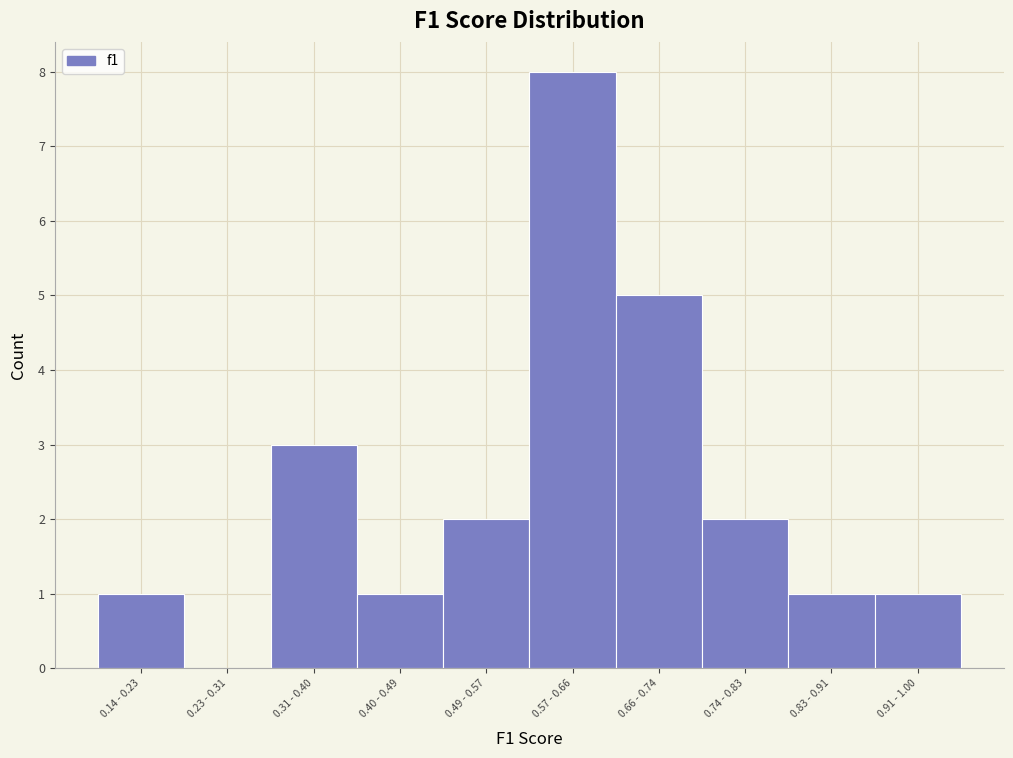

Reading left to right, what are all the values shown in this chart?

0.14 - 0.23=1	0.23 - 0.31=0	0.31 - 0.40=3	0.40 - 0.49=1	0.49 - 0.57=2	0.57 - 0.66=8	0.66 - 0.74=5	0.74 - 0.83=2	0.83 - 0.91=1	0.91 - 1.00=1